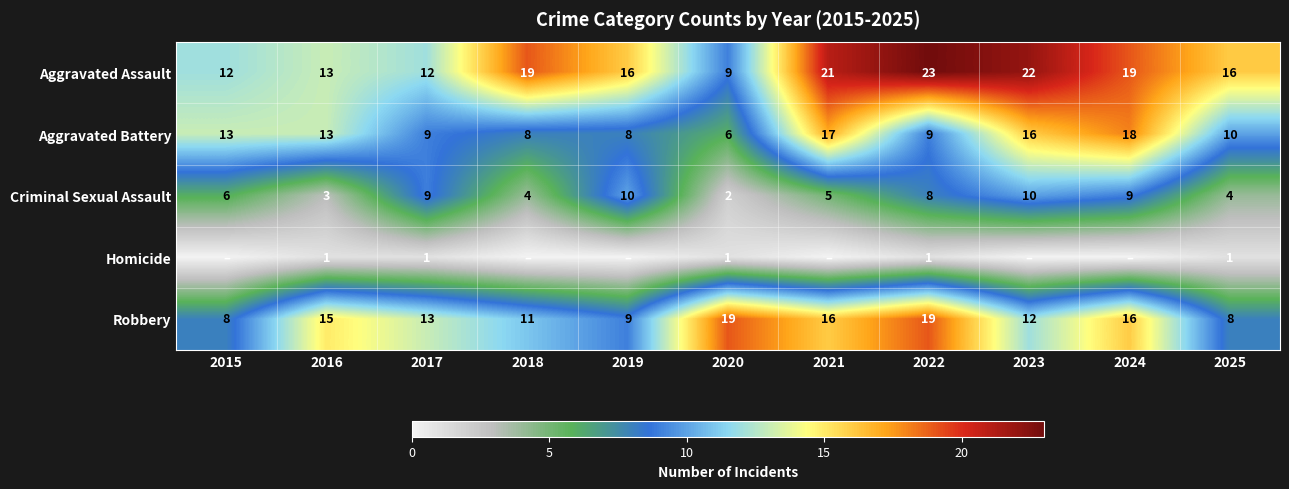

At which label does Robbery first exceed 13?

2016